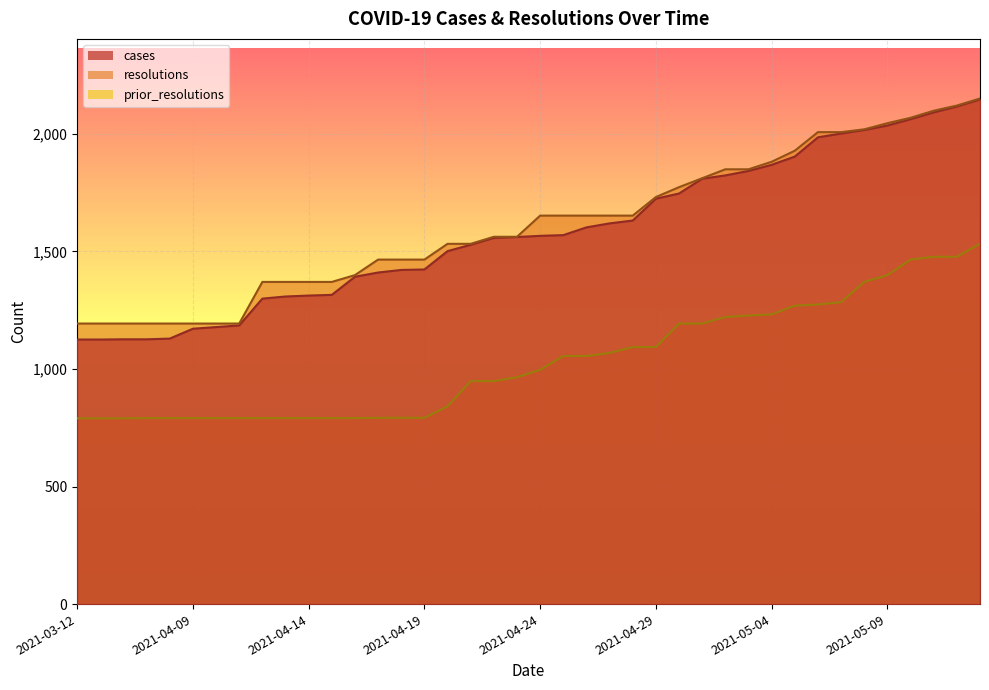

True or false: resolutions and cases cross at least once.

False